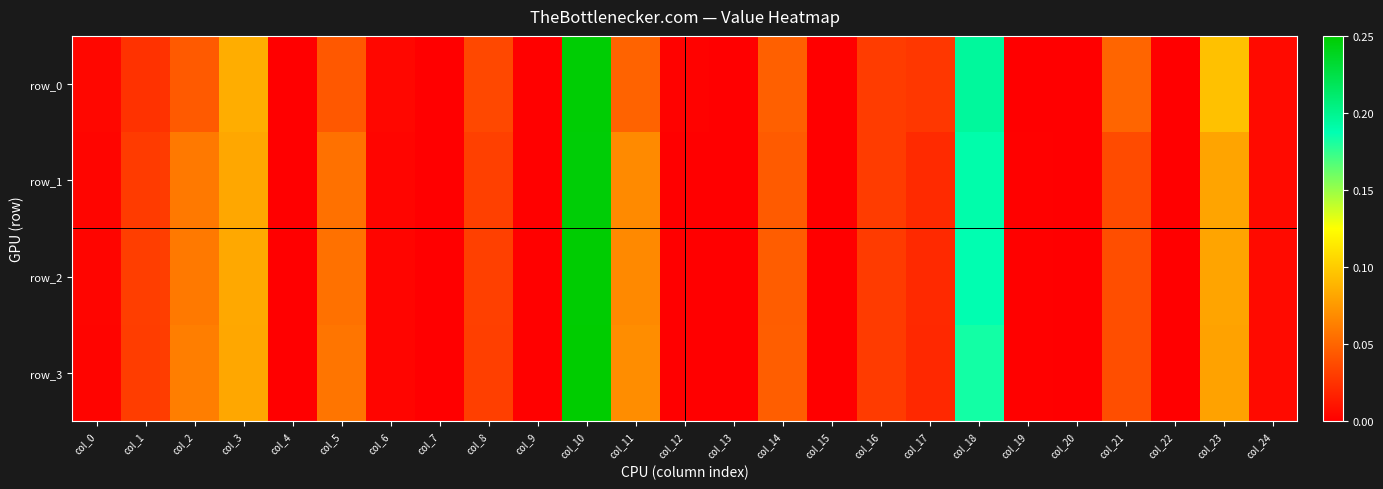

True or false: row_2 has a value of 0.0 at col_21.

False